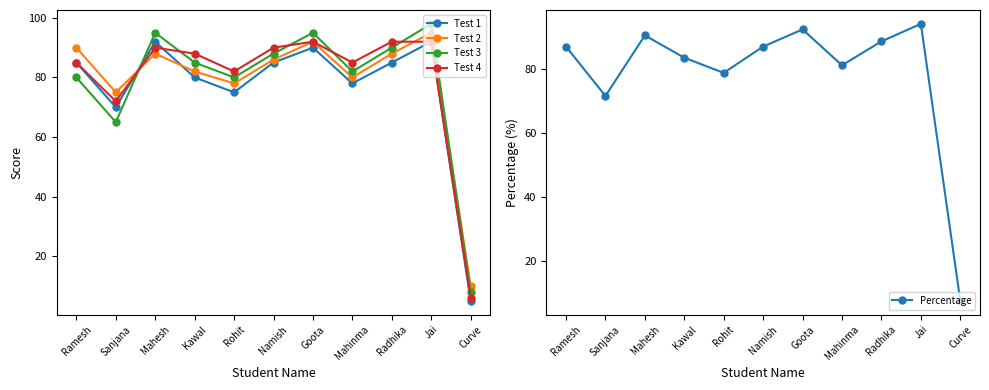

Where is the first local minimum for Test 2?

Sanjana